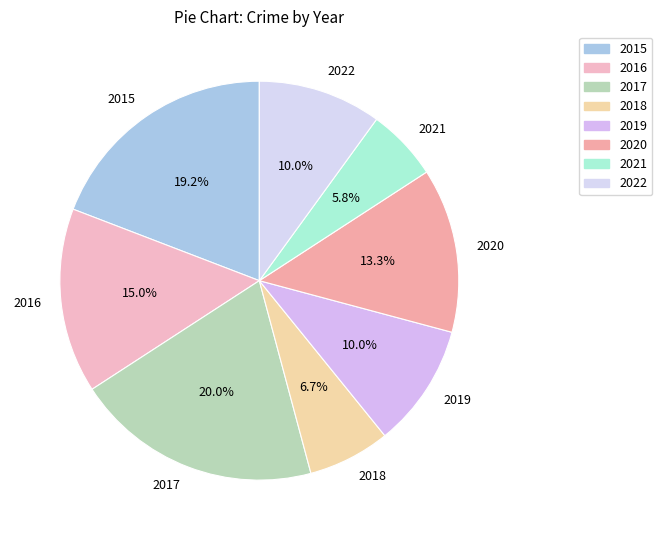

To the nearest percent, what portion does 2019 represent?

10%